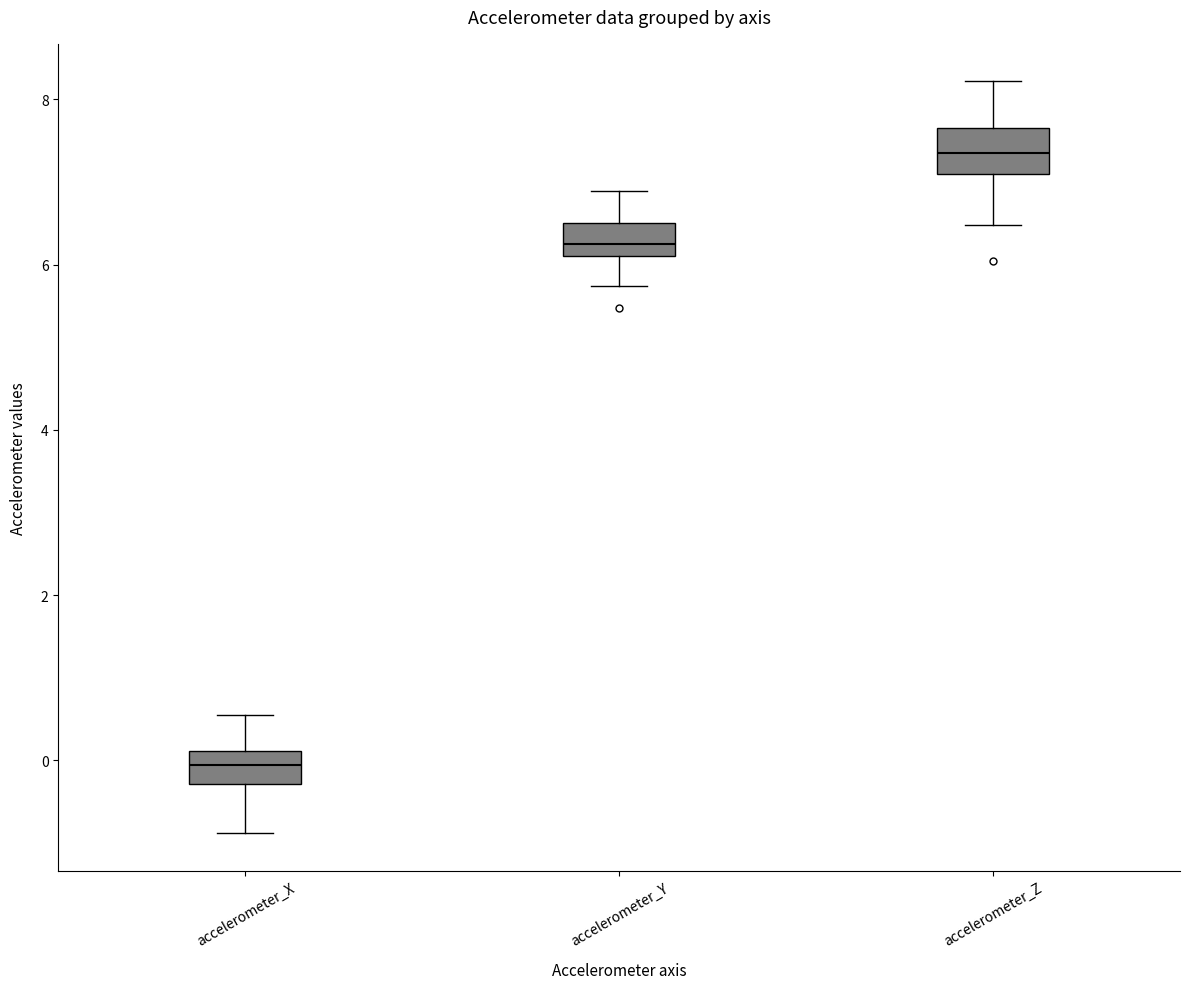

Which box's median line is the lowest?

accelerometer_X